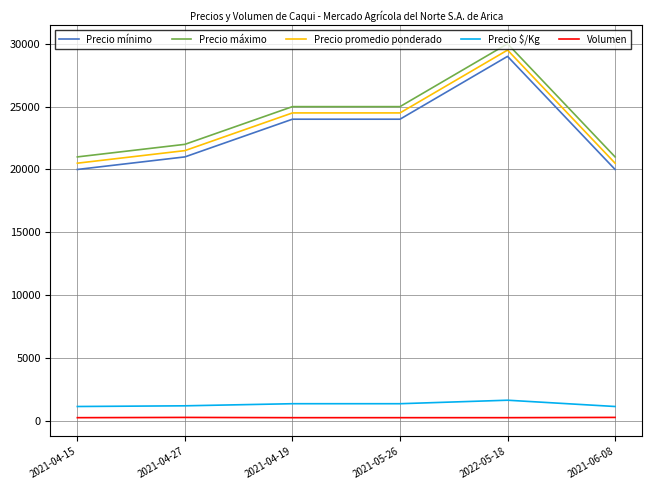

Which series has the largest total across all categories?

Precio máximo